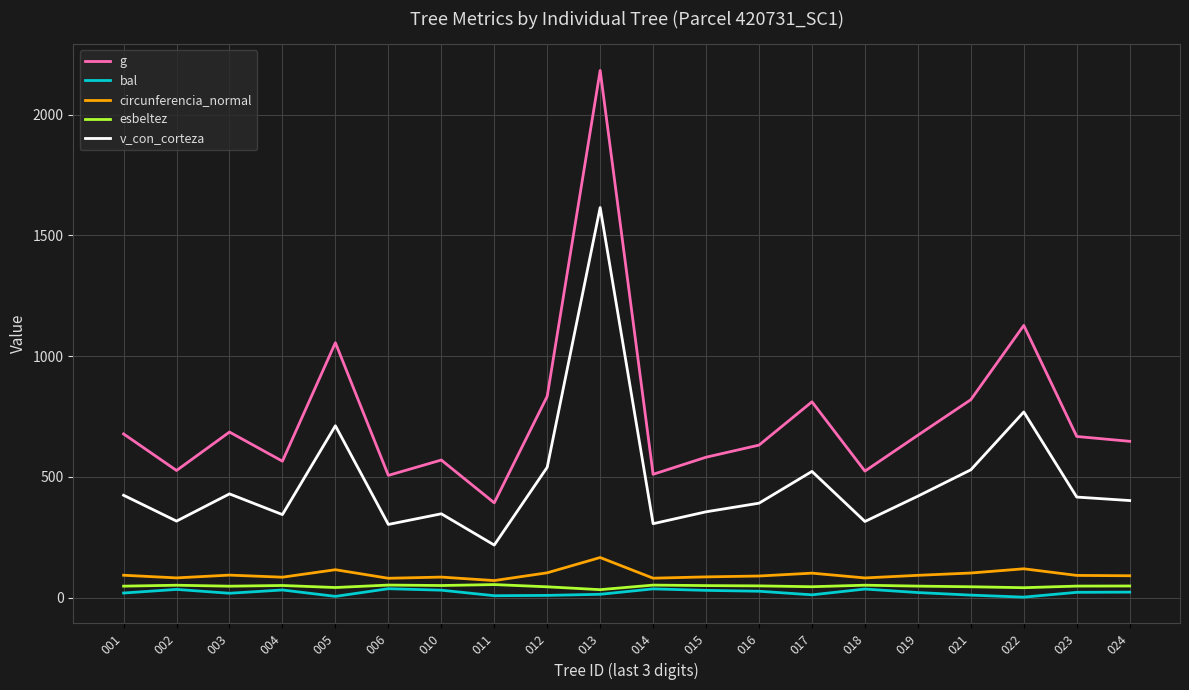

What is the maximum value for circunferencia_normal?

165.6